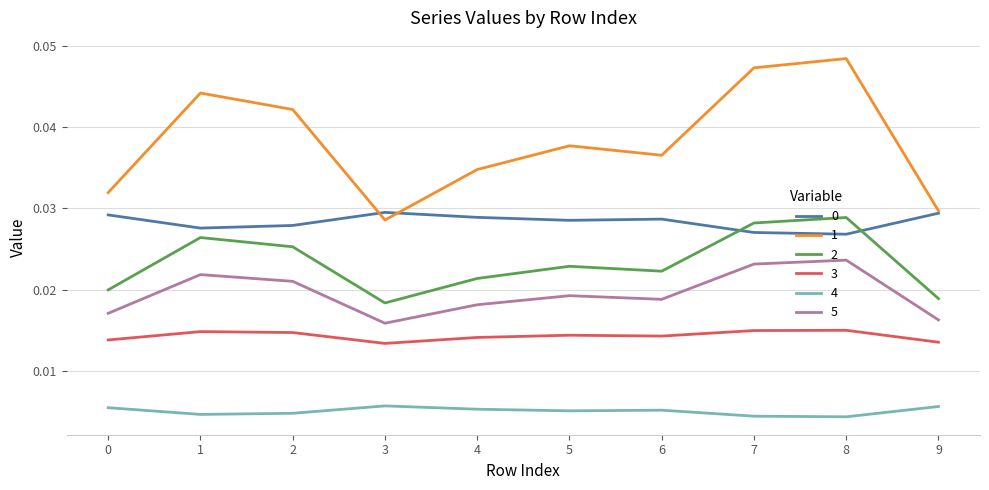

Is the value of 2 at 7 greater than the value of 4 at 6?

Yes